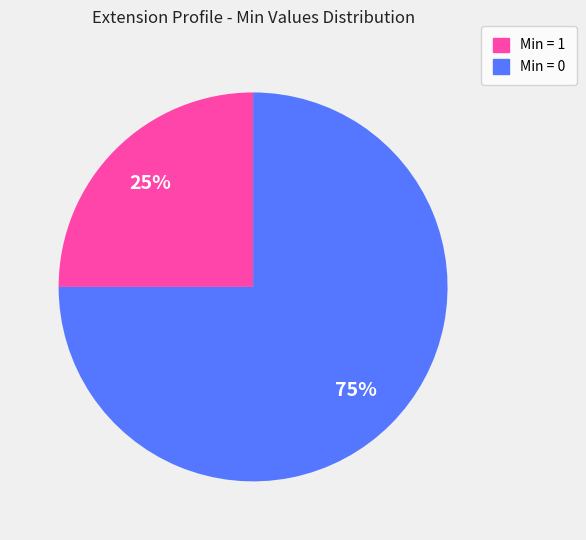

Count the number of slices in the pie.

2